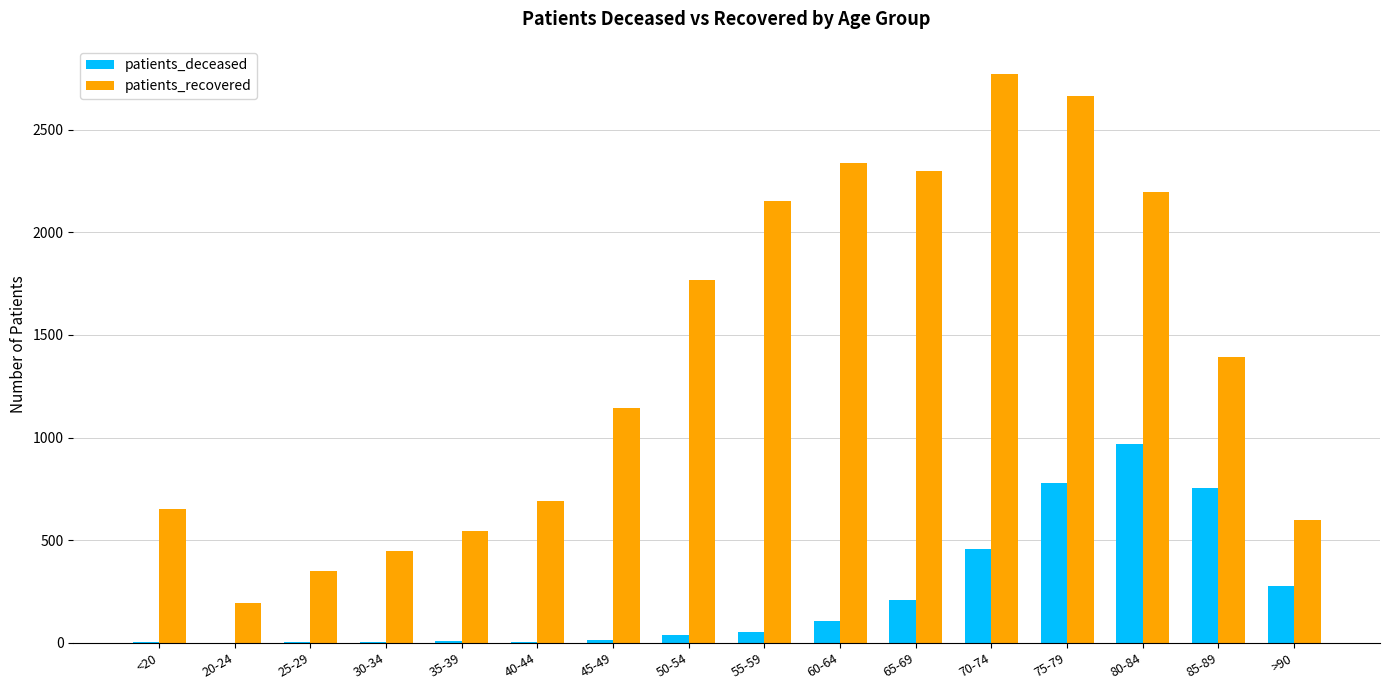

What is the maximum value shown in the chart?

2770